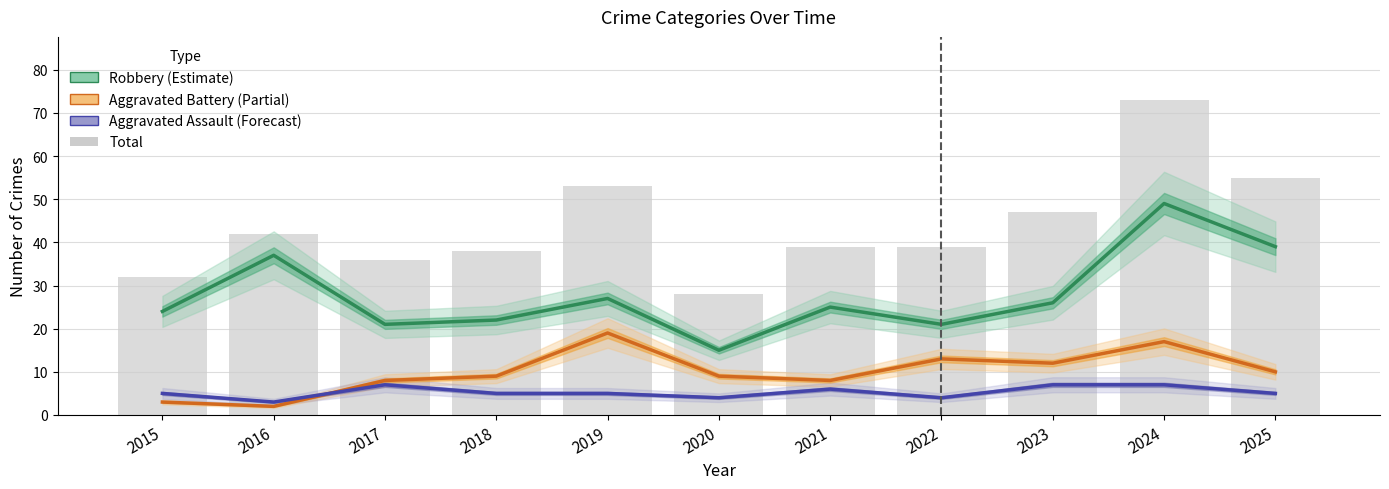

At which label does Total first exceed 39?

2016